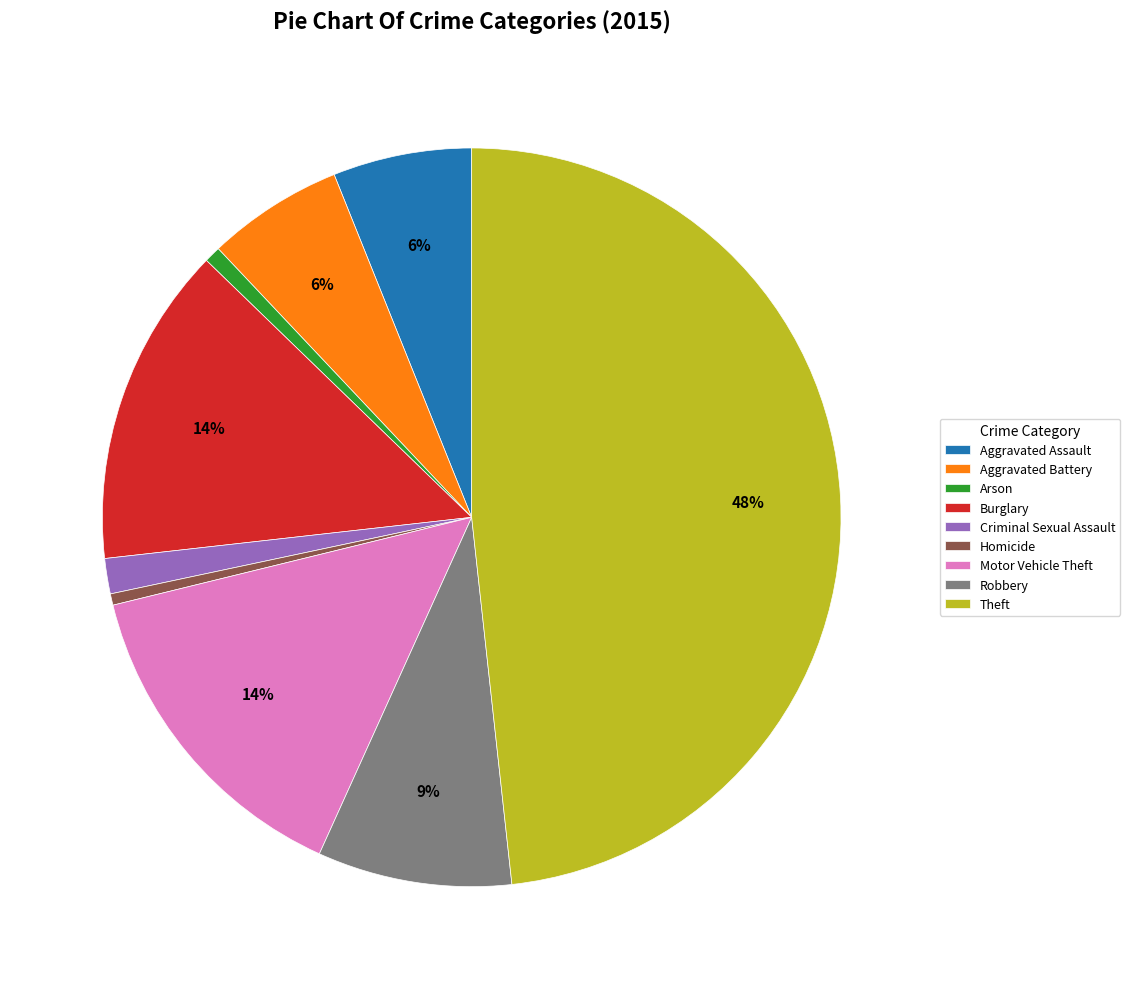

True or false: Aggravated Assault accounts for 6% of the total.

True